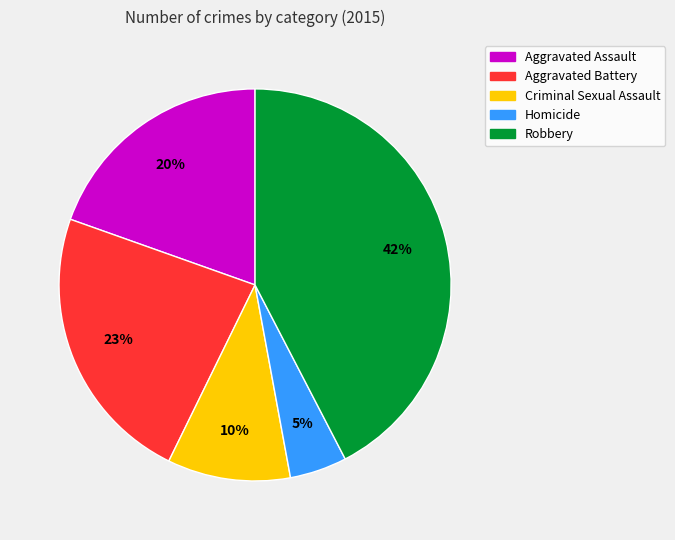

Between Aggravated Battery and Robbery, which is larger?

Robbery